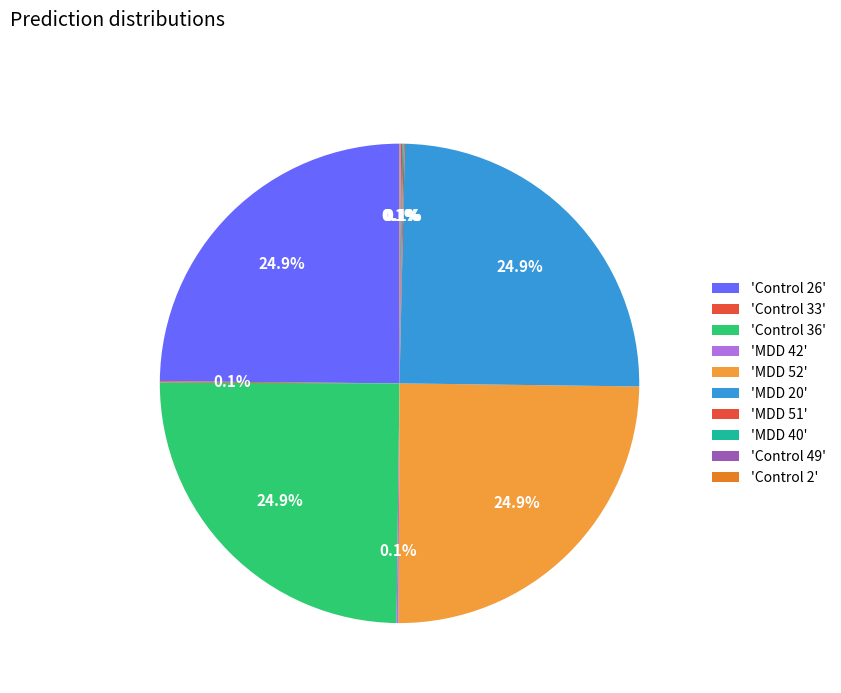

Rank the categories by value from lowest to highest.

Control 2, MDD 40, MDD 51, Control 49, Control 33, MDD 42, MDD 20, Control 36, Control 26, MDD 52